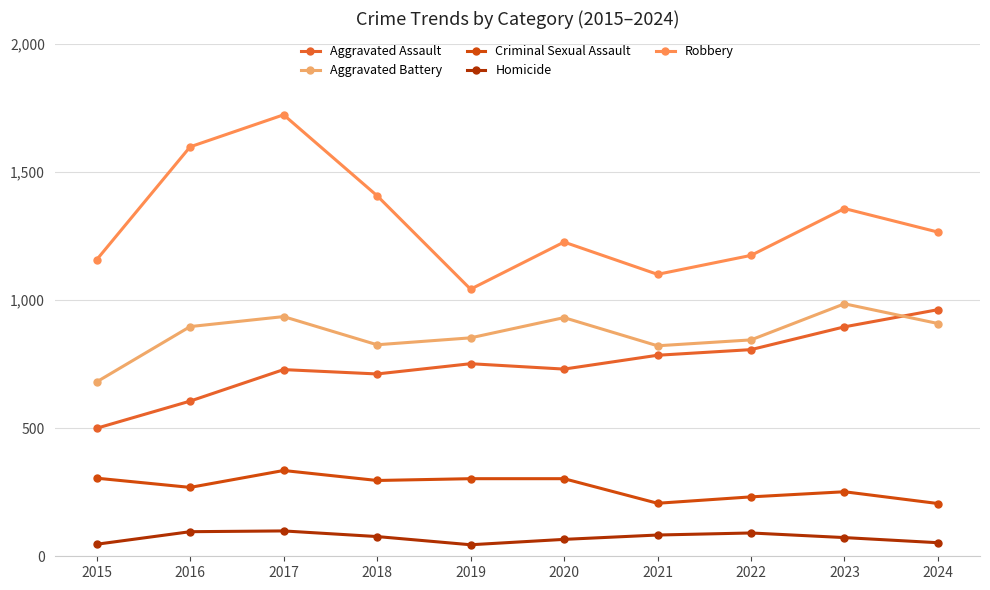

What is the sum of the Criminal Sexual Assault values at 2021 and 2016?

476